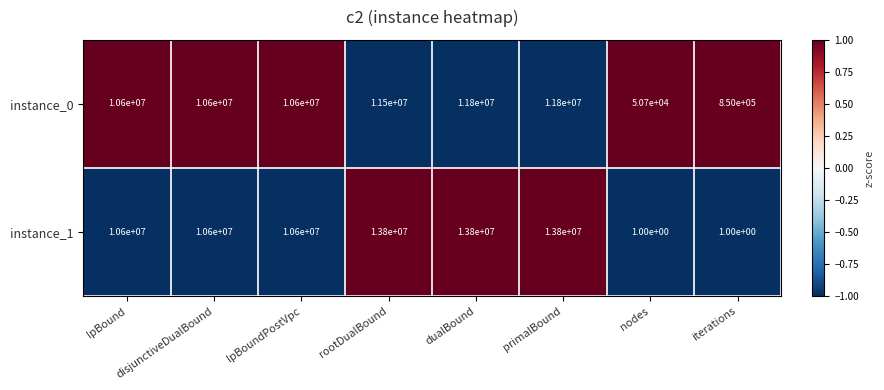

What is the difference between the maximum and second lowest values in the instance_0 series?

10950000